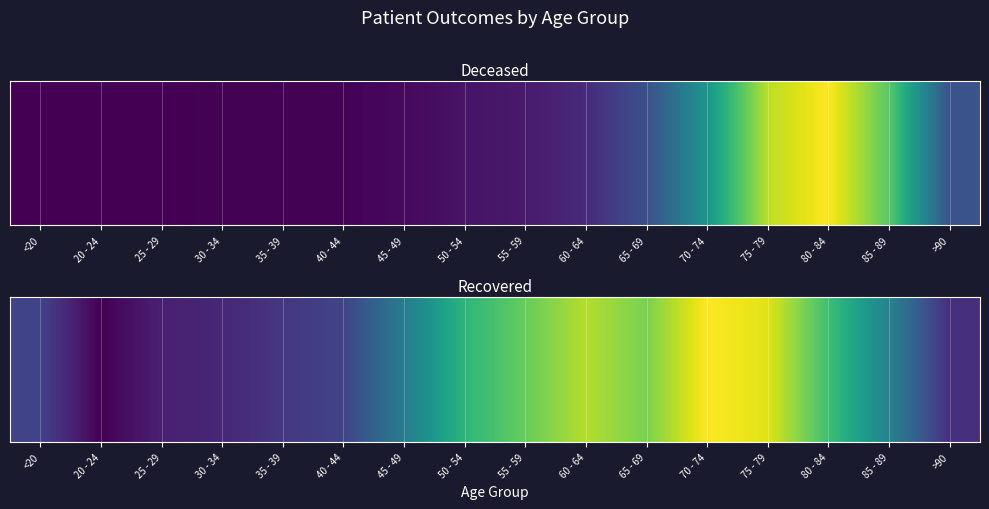

How many series are shown in this chart?

1